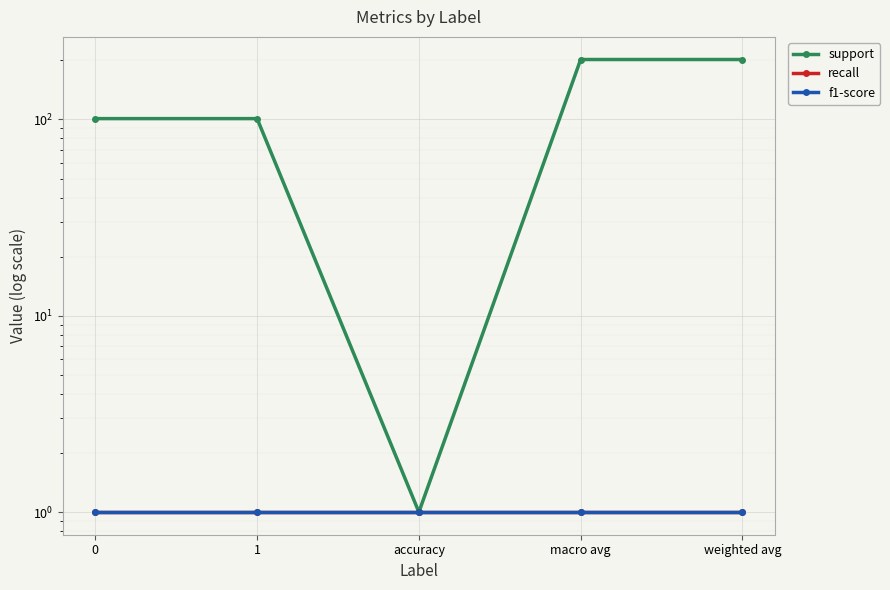

What is the label of the 3rd point from the left?

accuracy